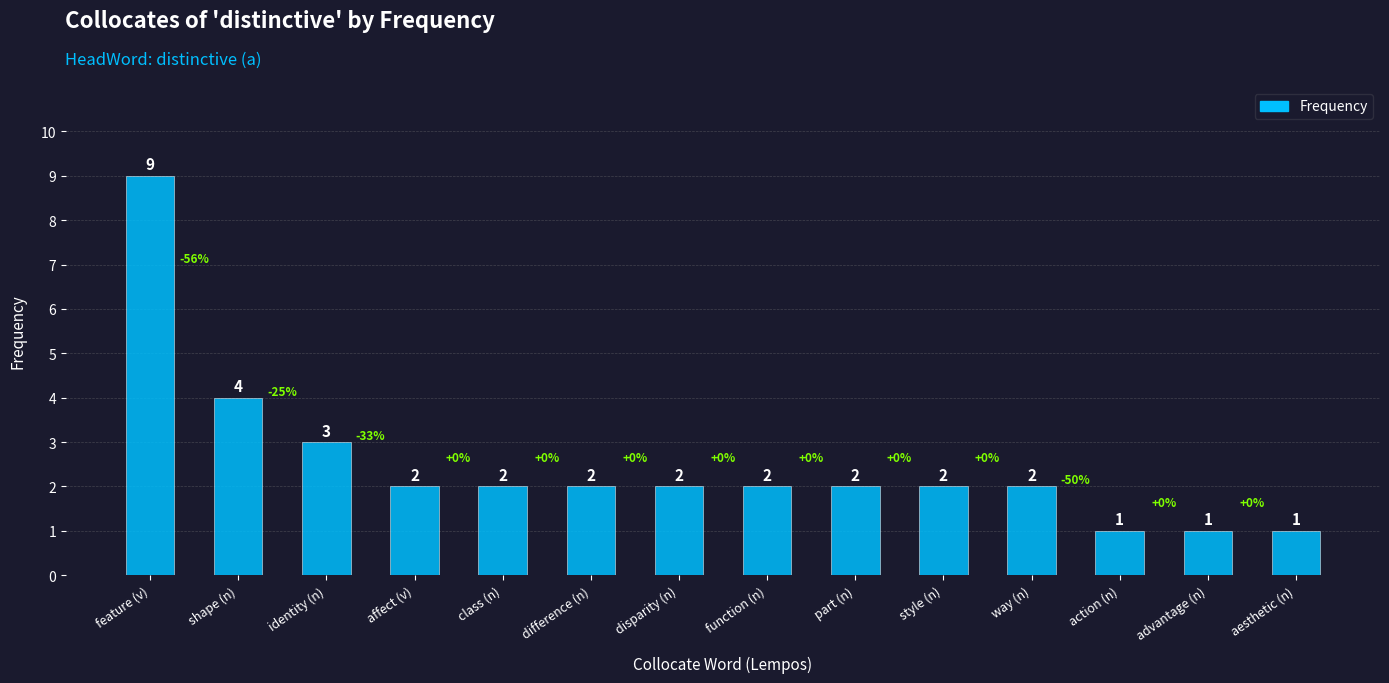

What is the value of the 3rd bar from the left?

3